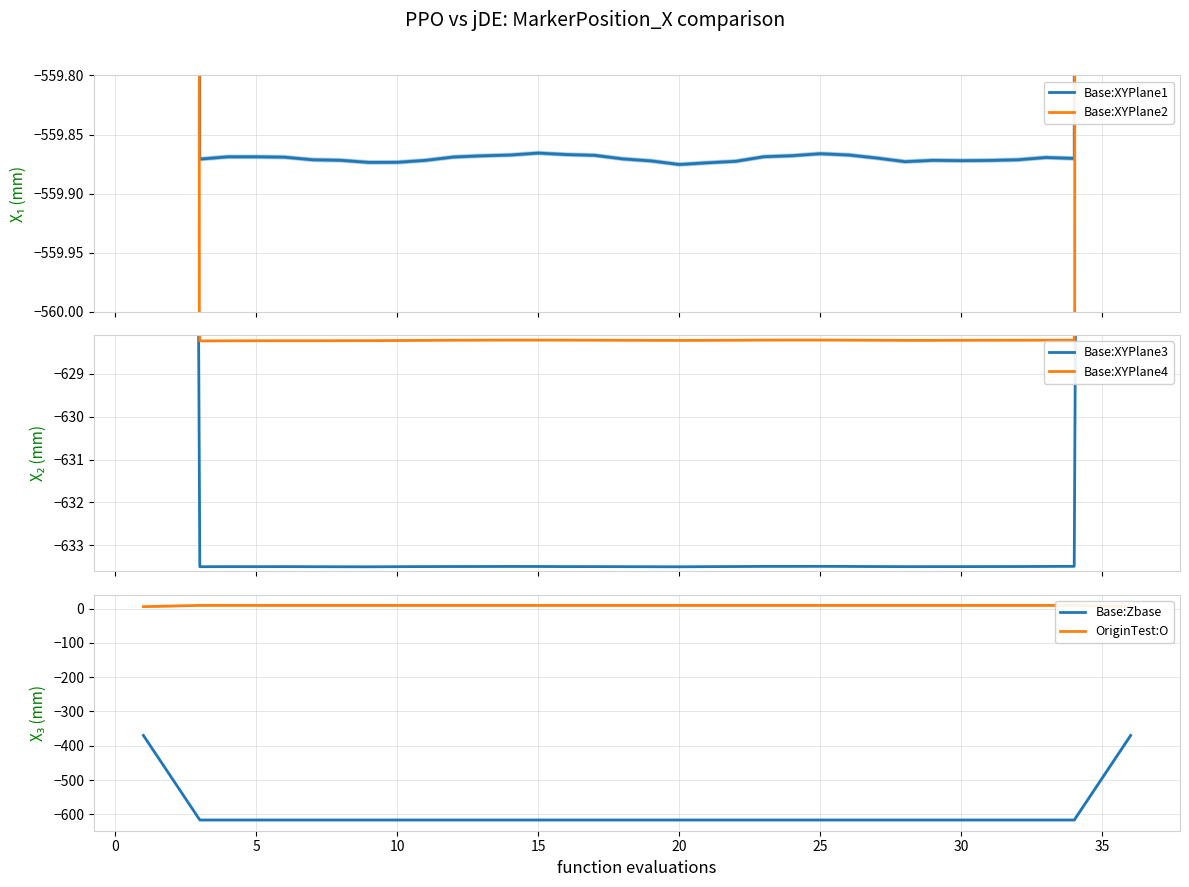

True or false: Base:Zbase and OriginTest:O cross at least once.

False